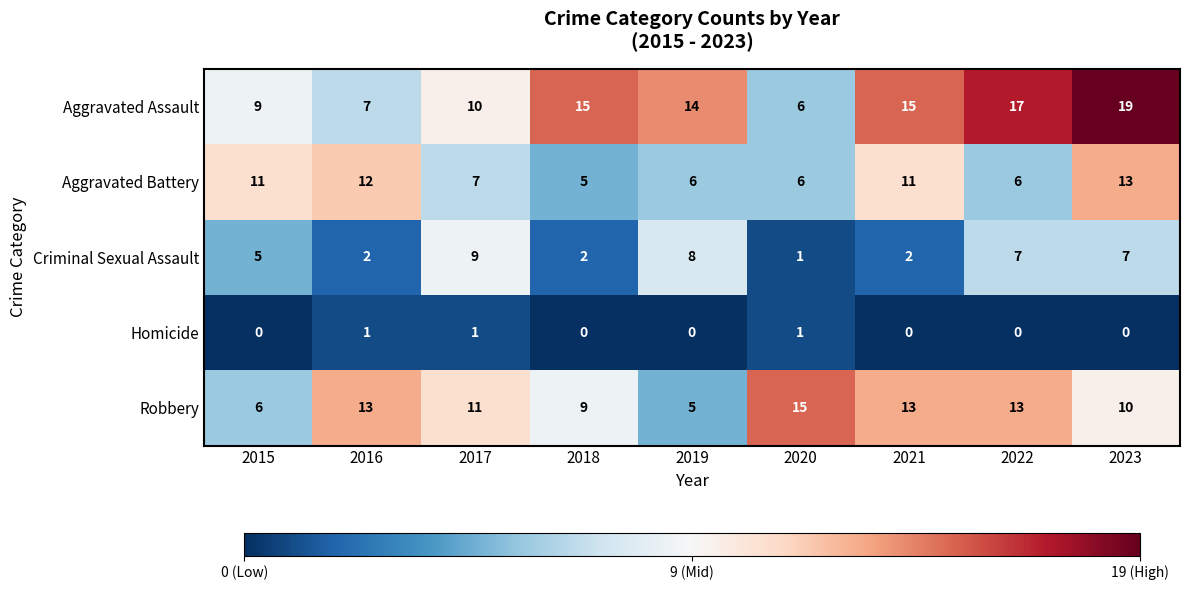

What is the total value across all series at 2016?

35